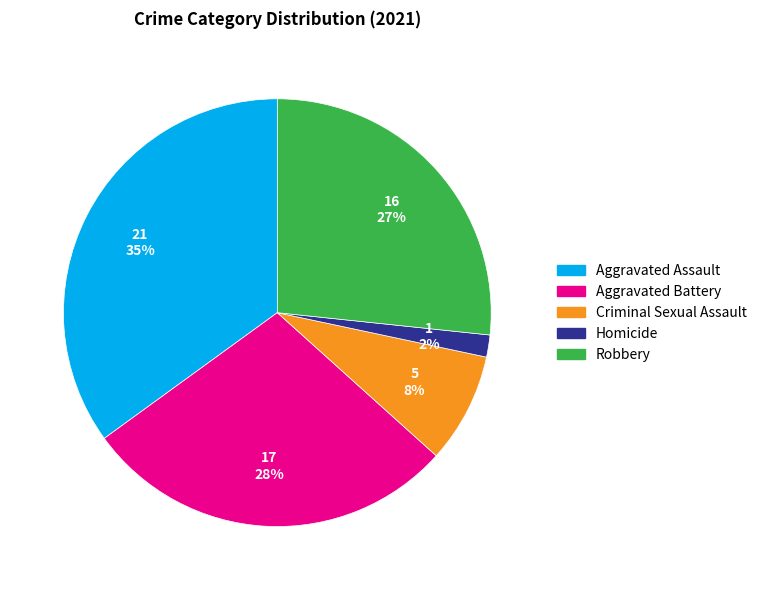

The Homicide slice represents 14% of the pie. True or false?

False